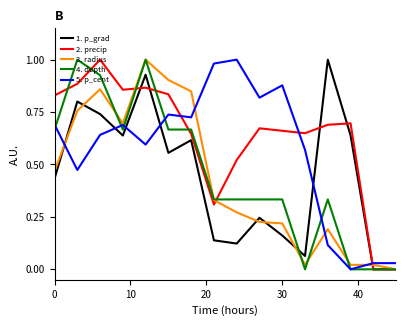

Which series has the largest total across all categories?

2. precip